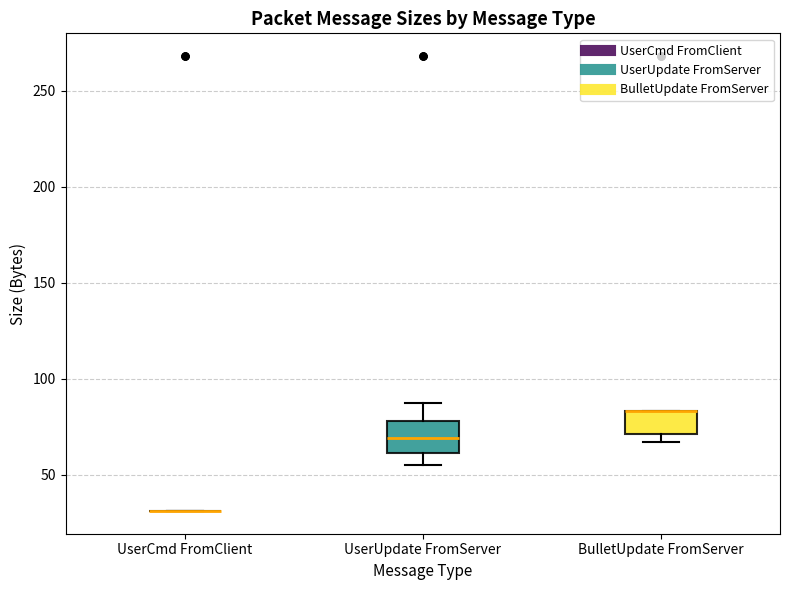

Reading left to right, read every box against the y-axis: the position of its median line, the range the box covers, and the ends of its whiskers. The values are not printed on the chart, so give them approximately, as read against the axis.

UserCmd FromClient: box collapsed to a line at 30, whiskers 30 to 30
UserUpdate FromServer: median 70, box 60 to 80, whiskers 55 to 85
BulletUpdate FromServer: median 85 (drawn on the box's upper edge), box 70 to 85, whiskers 65 to 85